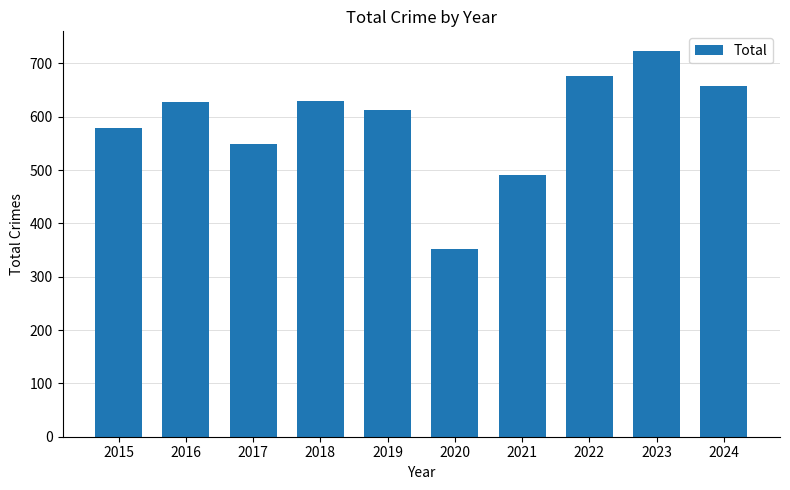

At which label is the value closest to 538?

2017